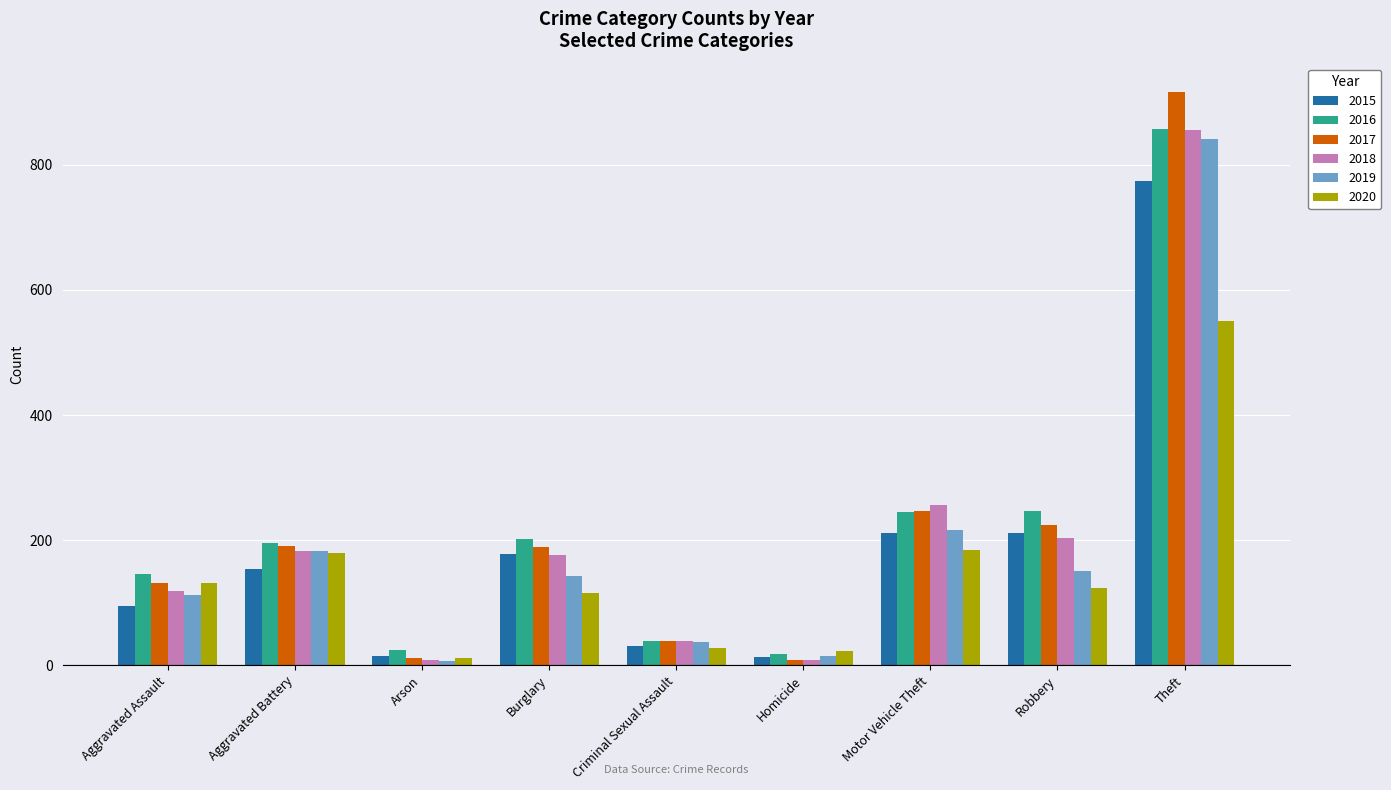

Which series changed the most between Arson and Theft?

2017